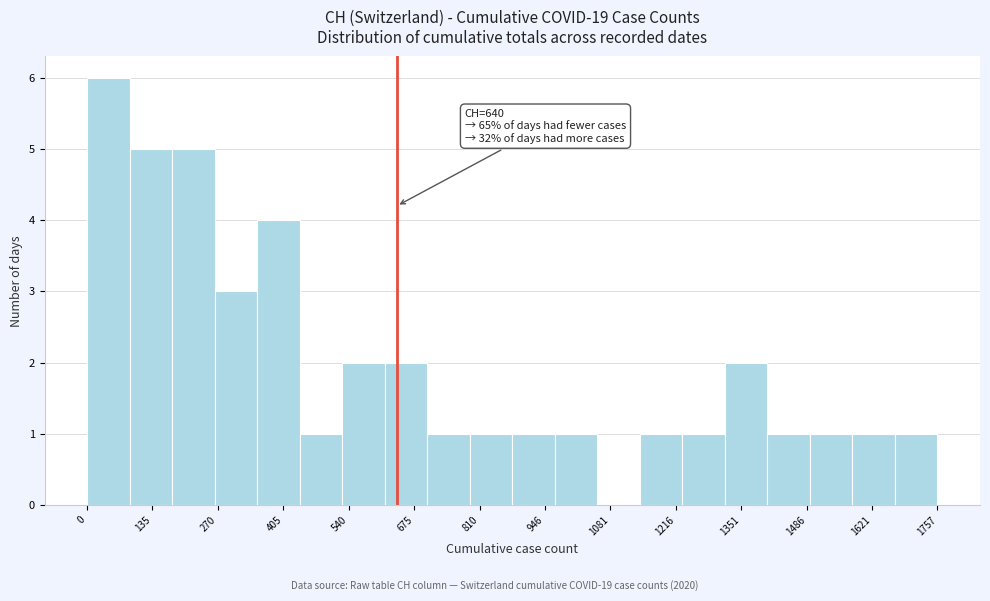

Over which range of the x-axis is the bar tallest?

0 to 80